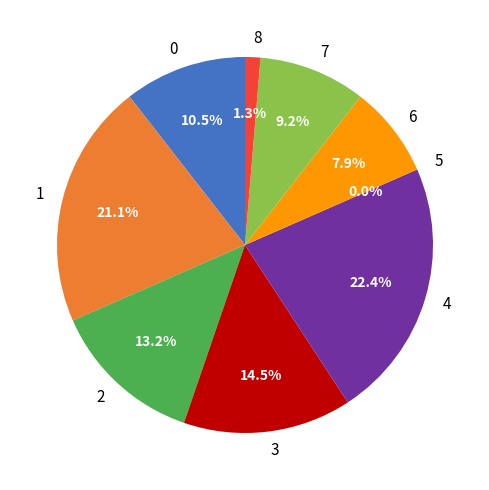

Rank the categories by value from highest to lowest.

4, 1, 3, 2, 0, 7, 6, 8, 5